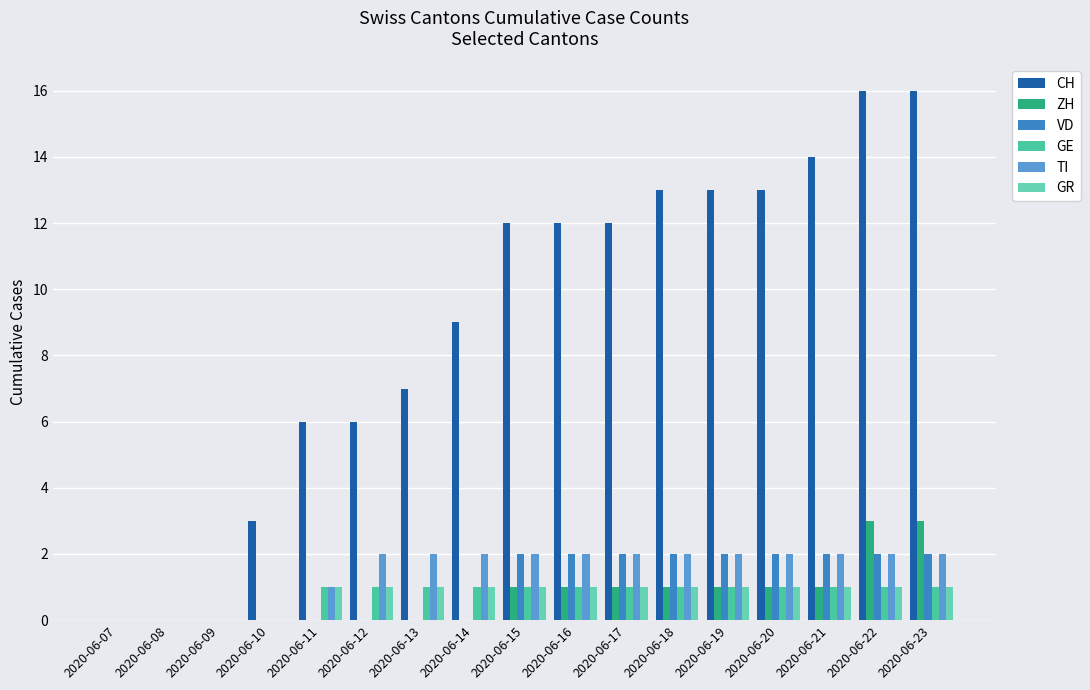

Are the bars horizontal?

No